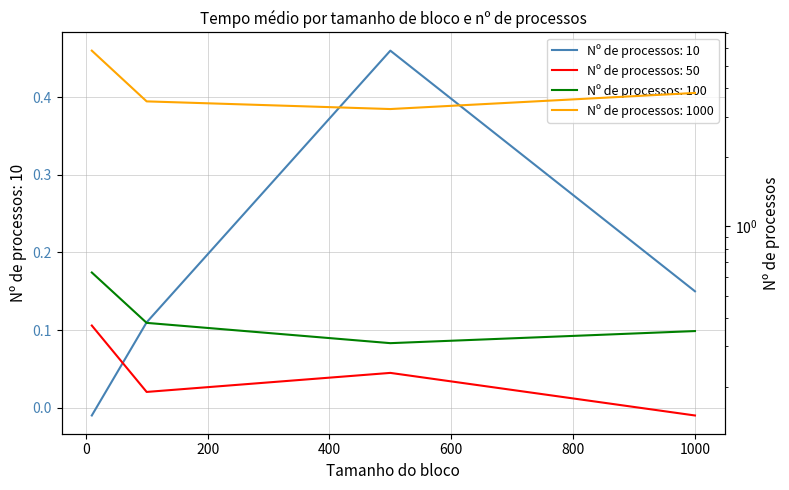

Where does the Nº de processos: 10 series first go above 0?

100